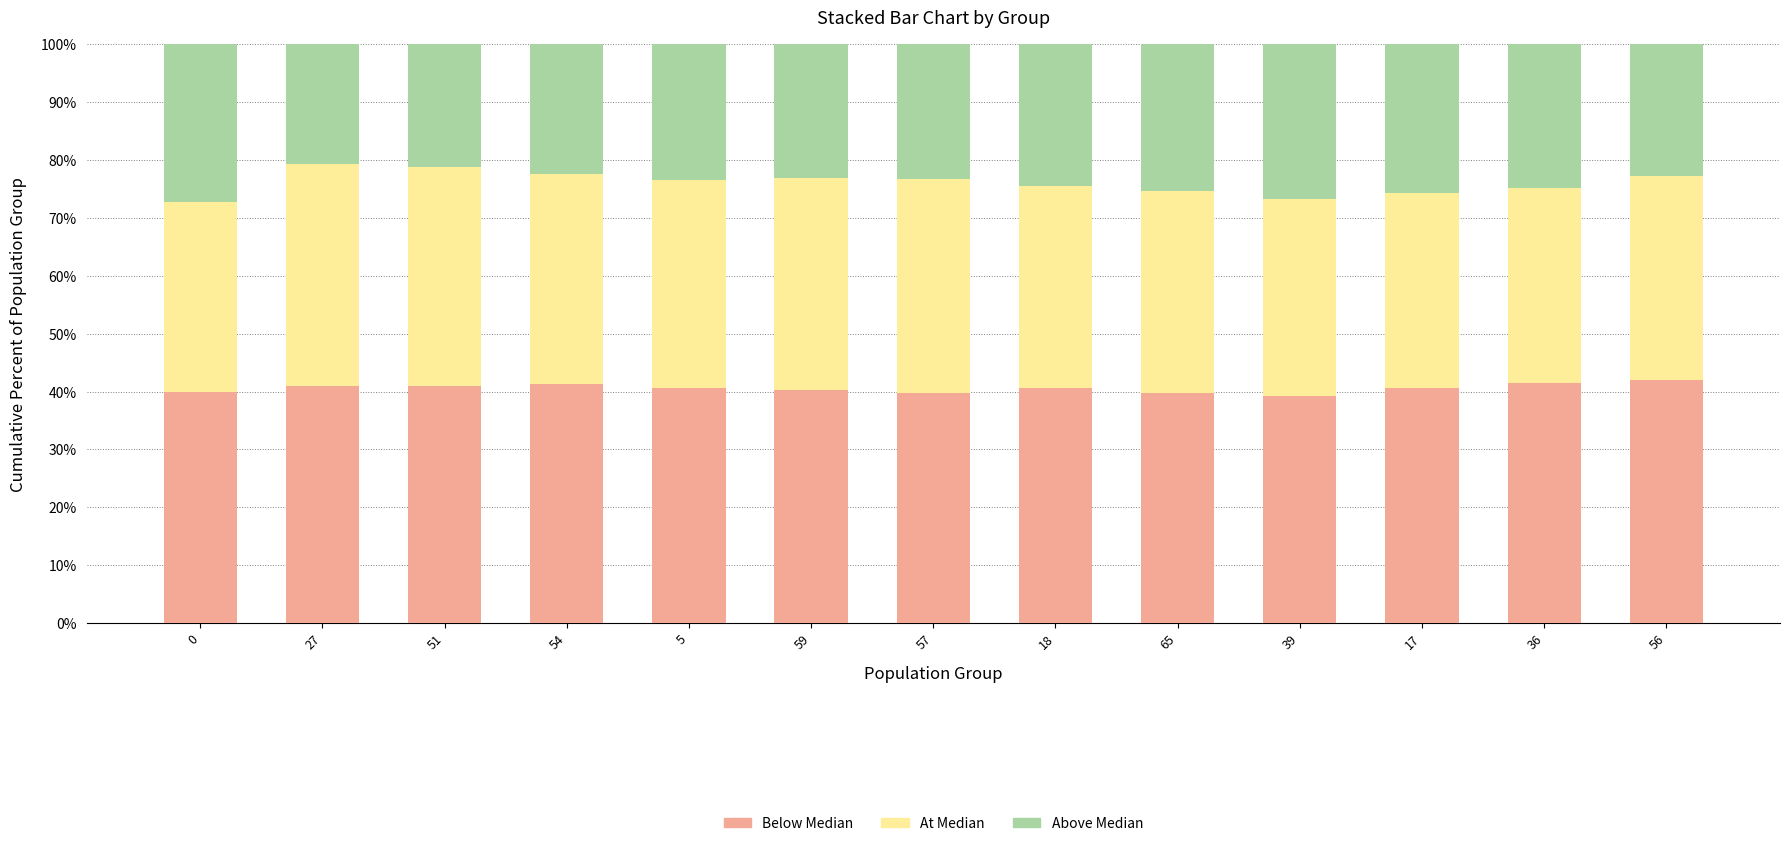

What is the difference between the second highest and minimum values in the Below Median series?

2.2